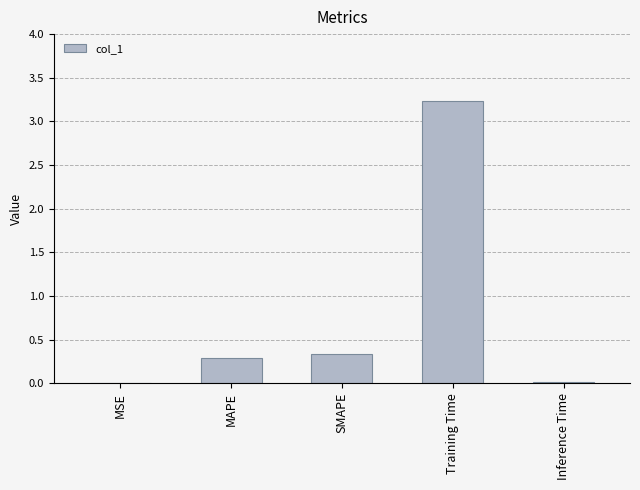

What is the sum of the values at MAPE and SMAPE?

0.6